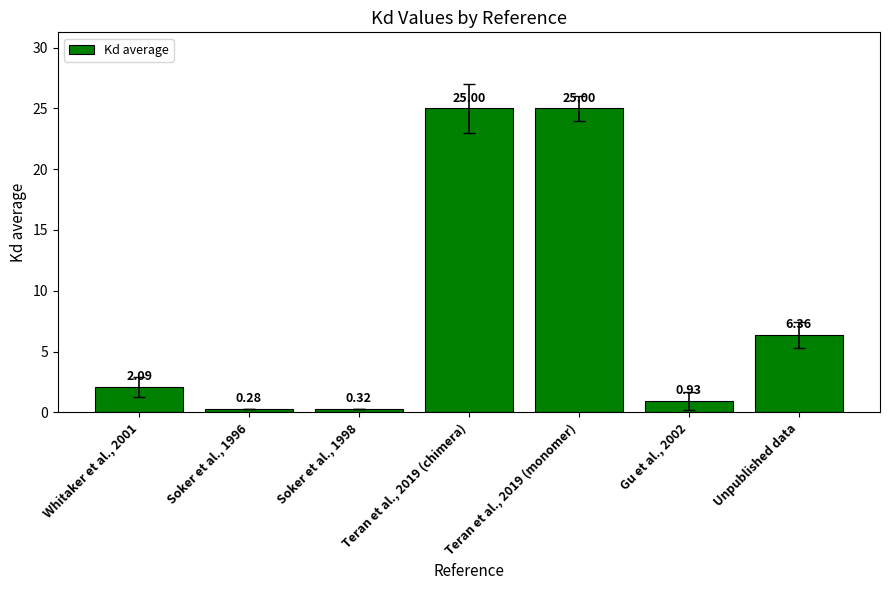

What is the difference between the maximum and second lowest values?

24.7